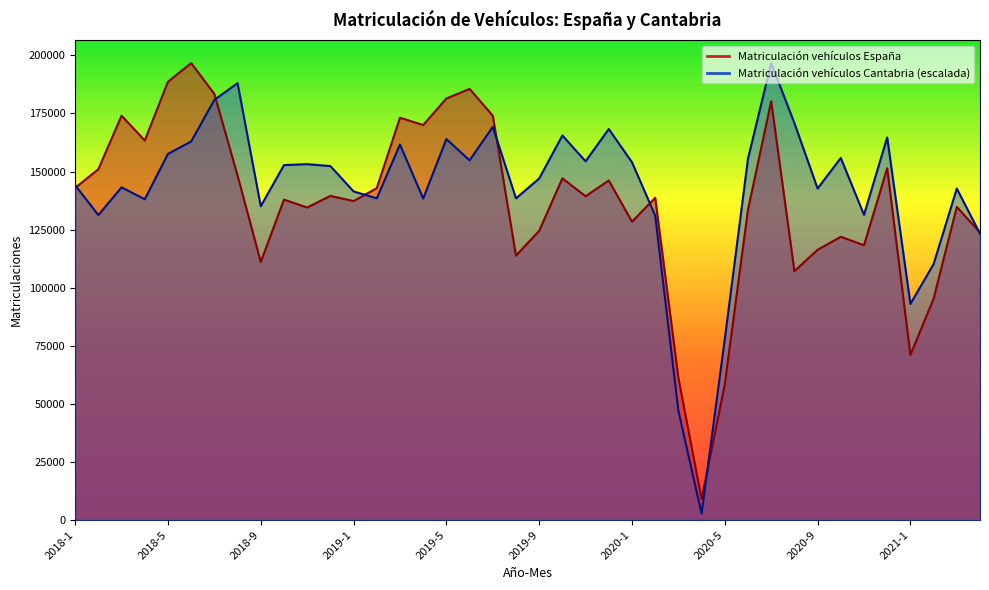

True or false: Matriculación vehículos España has a value of 147089.0 at 2019-10.

True